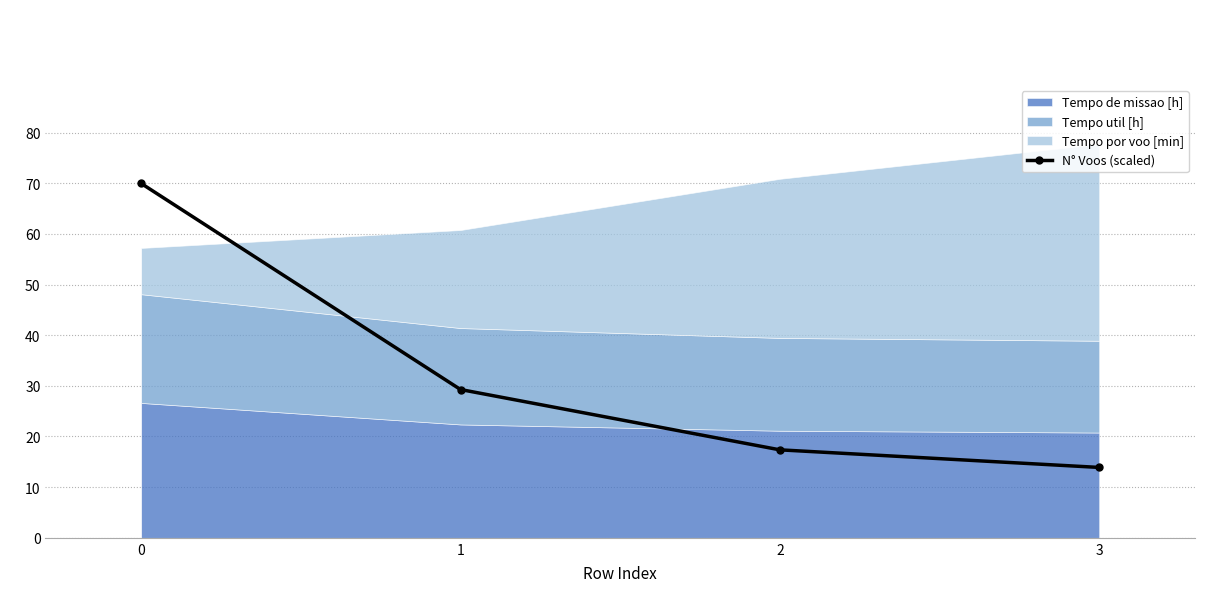

What is the value of the 1st point from the left?

70.0